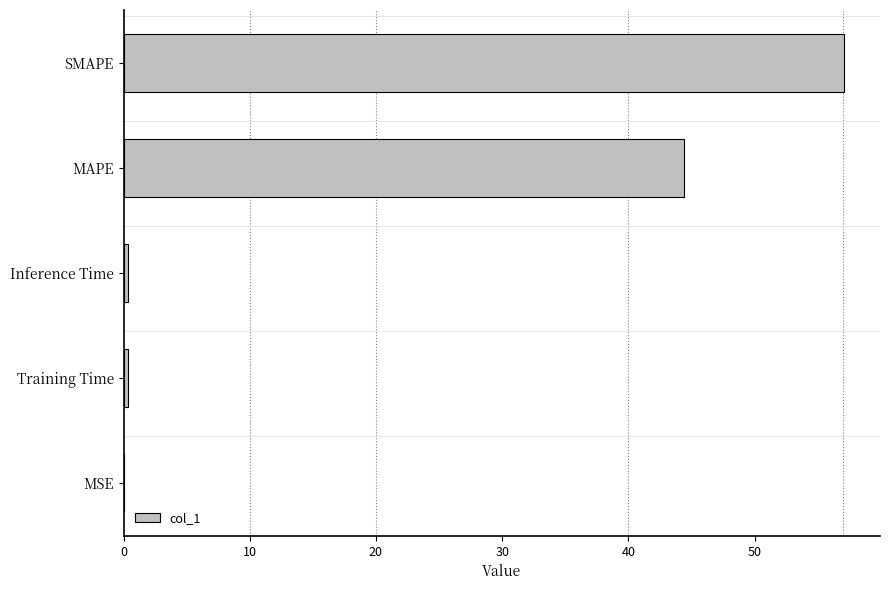

What is the maximum value shown in the chart?

57.1